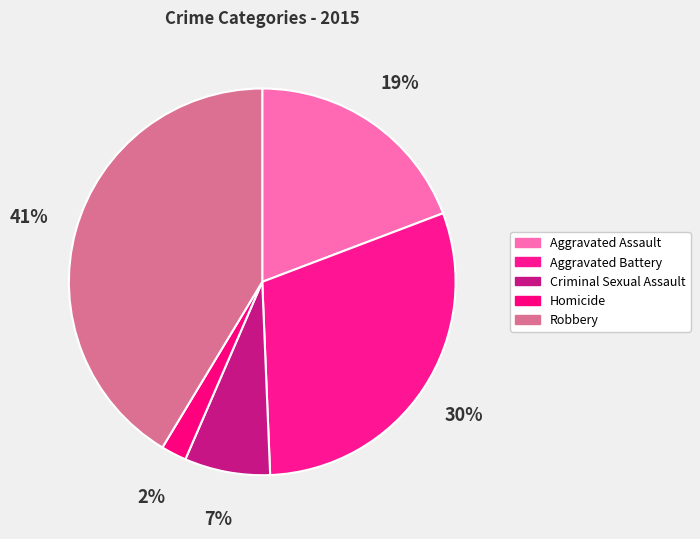

Is there any slice that represents more than half of the pie?

No